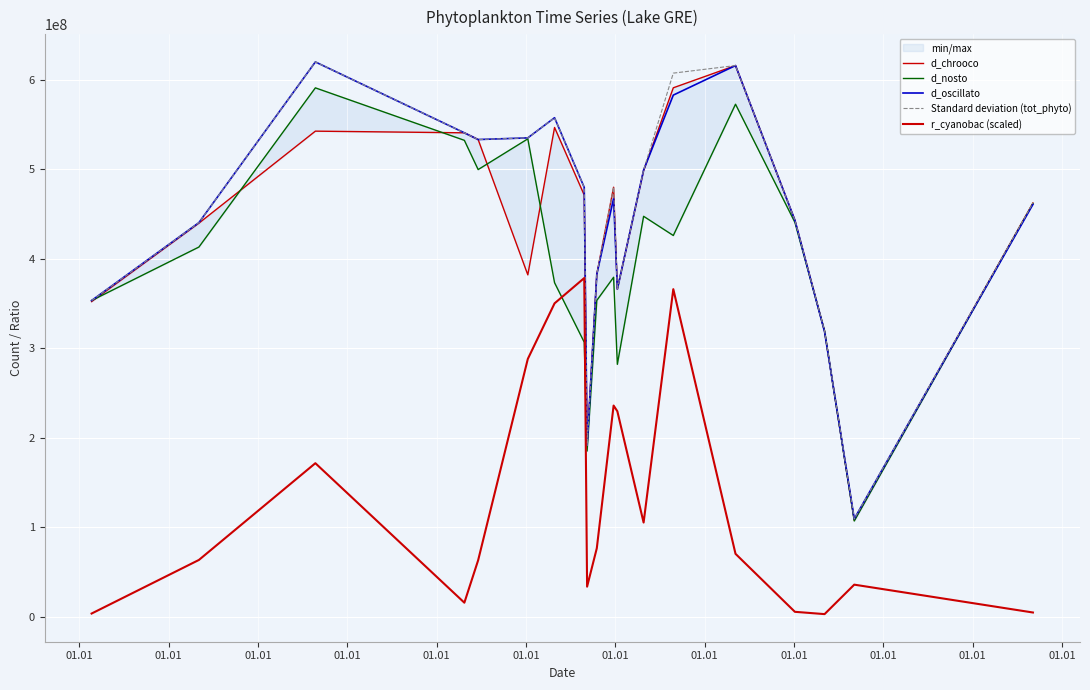

True or false: d_nosto has more than 0 interior local peaks.

True